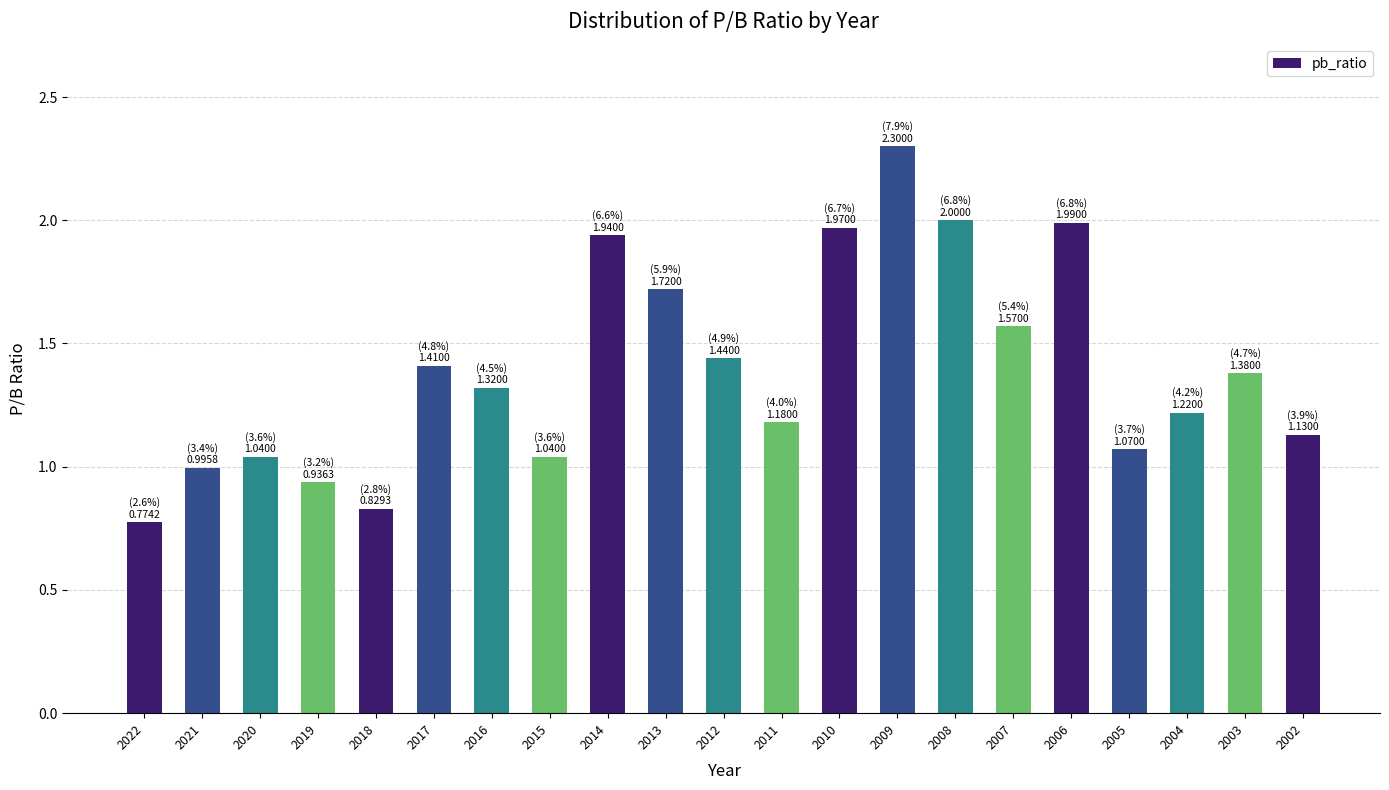

The chart shows a value of 1.0 at 2015. True or false?

True